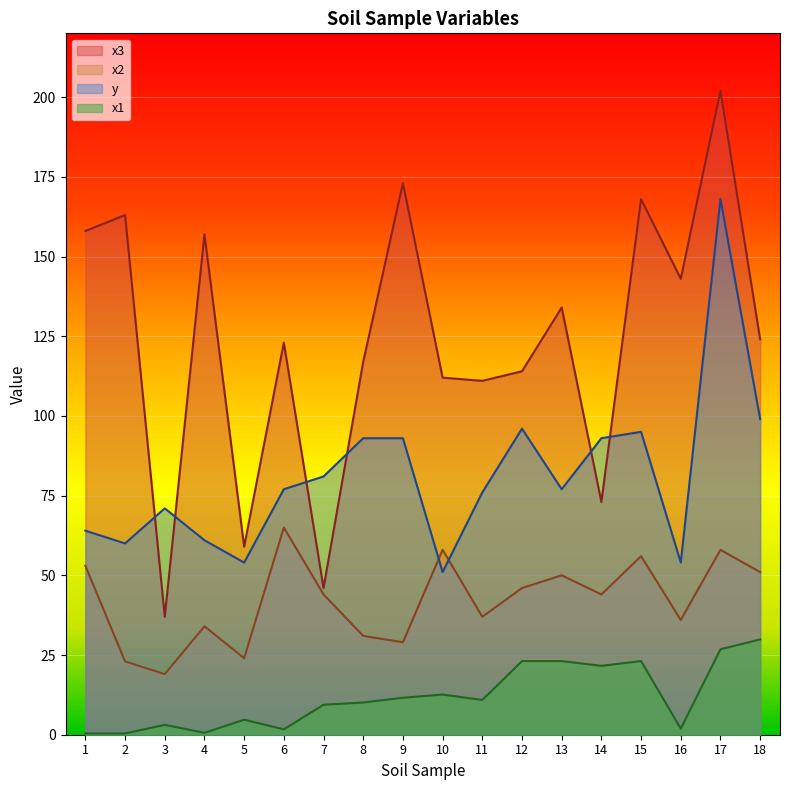

Which series has the largest total across all categories?

x3